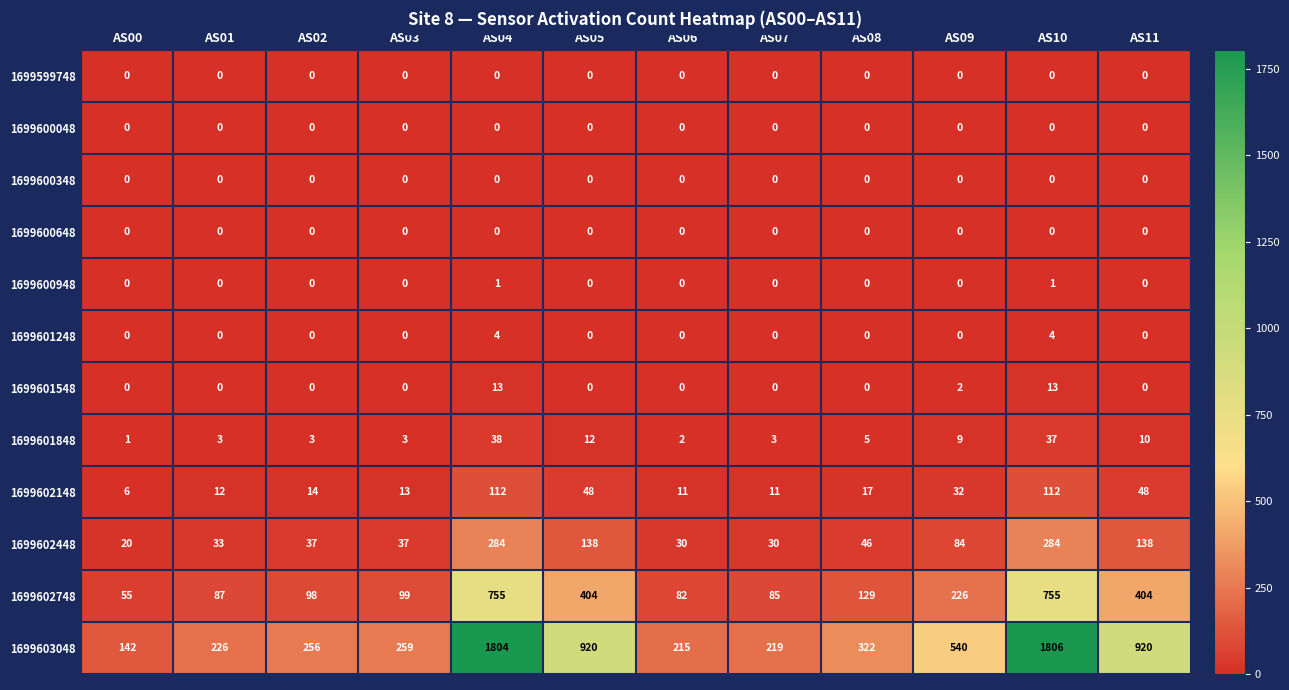

True or false: 1699601848 has a value of 3 at AS09.

False